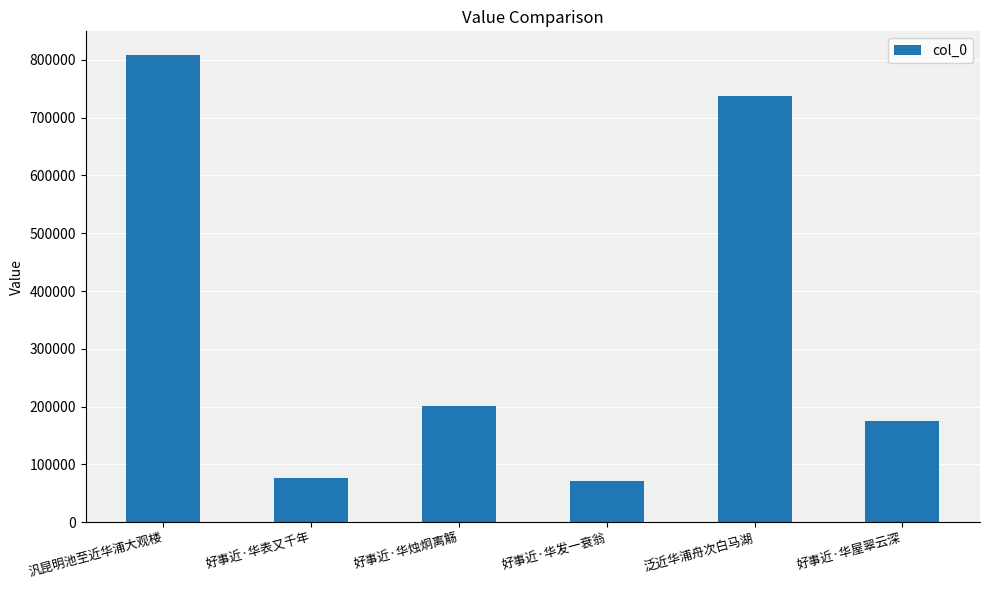

What is the label of the 3rd bar from the left?

好事近·华烛炯离觞